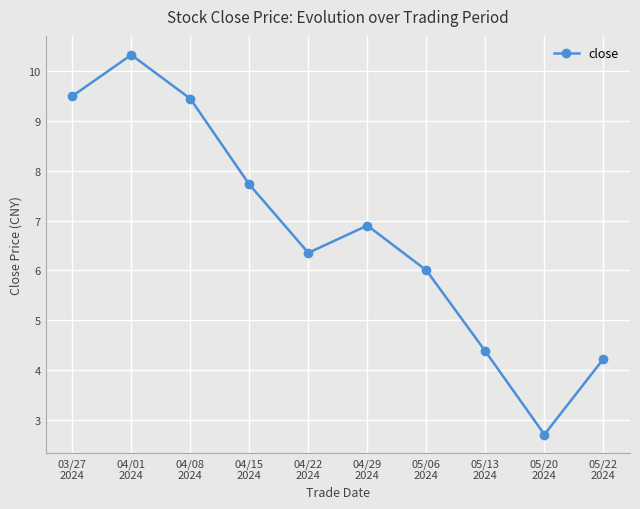

What is the greatest value displayed?

10.3